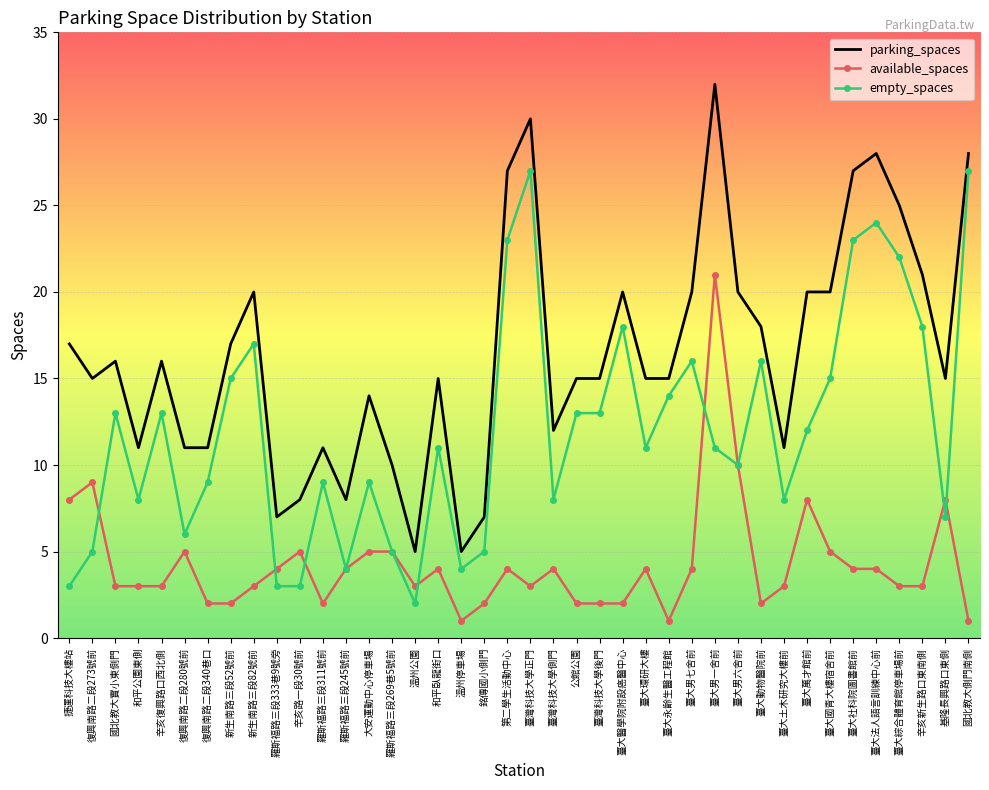

Reading left to right, extract all data points from this chart.

parking_spaces: 捷運科技大樓站=17	復興南路二段273號前=15	國北教大實小東側門=16	和平公園東側=11	辛亥復興路口西北側=16	復興南路二段280號前=11	復興南路二段340巷口=11	新生南路三段52號前=17	新生南路三段82號前=20	羅斯福路三段333巷9號旁=7	辛亥路一段30號前=8	羅斯福路三段311號前=11	羅斯福路三段245號前=8	大安運動中心停車場=14	羅斯福路三段269巷5號前=10	溫州公園=5	和平臥龍街口=15	溫州停車場=5	銘傳國小側門=7	第二學生活動中心=27	臺灣科技大學正門=30	臺灣科技大學側門=12	公館公園=15	臺灣科技大學後門=15	臺大醫學院附設癌醫中心=20	臺大環研大樓=15	臺大永齡生醫工程館=15	臺大男七舍前=20	臺大男一舍前=32	臺大男六舍前=20	臺大動物醫院前=18	臺大土木研究大樓前=11	臺大萬才館前=20	臺大國青大樓宿舍前=20	臺大社科院圖書館前=27	臺大法人語言訓練中心前=28	臺大綜合體育館停車場前=25	辛亥新生路口東南側=21	基隆長興路口東側=15	國北教大側門南側=28
available_spaces: 捷運科技大樓站=8	復興南路二段273號前=9	國北教大實小東側門=3	和平公園東側=3	辛亥復興路口西北側=3	復興南路二段280號前=5	復興南路二段340巷口=2	新生南路三段52號前=2	新生南路三段82號前=3	羅斯福路三段333巷9號旁=4	辛亥路一段30號前=5	羅斯福路三段311號前=2	羅斯福路三段245號前=4	大安運動中心停車場=5	羅斯福路三段269巷5號前=5	溫州公園=3	和平臥龍街口=4	溫州停車場=1	銘傳國小側門=2	第二學生活動中心=4	臺灣科技大學正門=3	臺灣科技大學側門=4	公館公園=2	臺灣科技大學後門=2	臺大醫學院附設癌醫中心=2	臺大環研大樓=4	臺大永齡生醫工程館=1	臺大男七舍前=4	臺大男一舍前=21	臺大男六舍前=10	臺大動物醫院前=2	臺大土木研究大樓前=3	臺大萬才館前=8	臺大國青大樓宿舍前=5	臺大社科院圖書館前=4	臺大法人語言訓練中心前=4	臺大綜合體育館停車場前=3	辛亥新生路口東南側=3	基隆長興路口東側=8	國北教大側門南側=1
empty_spaces: 捷運科技大樓站=3	復興南路二段273號前=5	國北教大實小東側門=13	和平公園東側=8	辛亥復興路口西北側=13	復興南路二段280號前=6	復興南路二段340巷口=9	新生南路三段52號前=15	新生南路三段82號前=17	羅斯福路三段333巷9號旁=3	辛亥路一段30號前=3	羅斯福路三段311號前=9	羅斯福路三段245號前=4	大安運動中心停車場=9	羅斯福路三段269巷5號前=5	溫州公園=2	和平臥龍街口=11	溫州停車場=4	銘傳國小側門=5	第二學生活動中心=23	臺灣科技大學正門=27	臺灣科技大學側門=8	公館公園=13	臺灣科技大學後門=13	臺大醫學院附設癌醫中心=18	臺大環研大樓=11	臺大永齡生醫工程館=14	臺大男七舍前=16	臺大男一舍前=11	臺大男六舍前=10	臺大動物醫院前=16	臺大土木研究大樓前=8	臺大萬才館前=12	臺大國青大樓宿舍前=15	臺大社科院圖書館前=23	臺大法人語言訓練中心前=24	臺大綜合體育館停車場前=22	辛亥新生路口東南側=18	基隆長興路口東側=7	國北教大側門南側=27